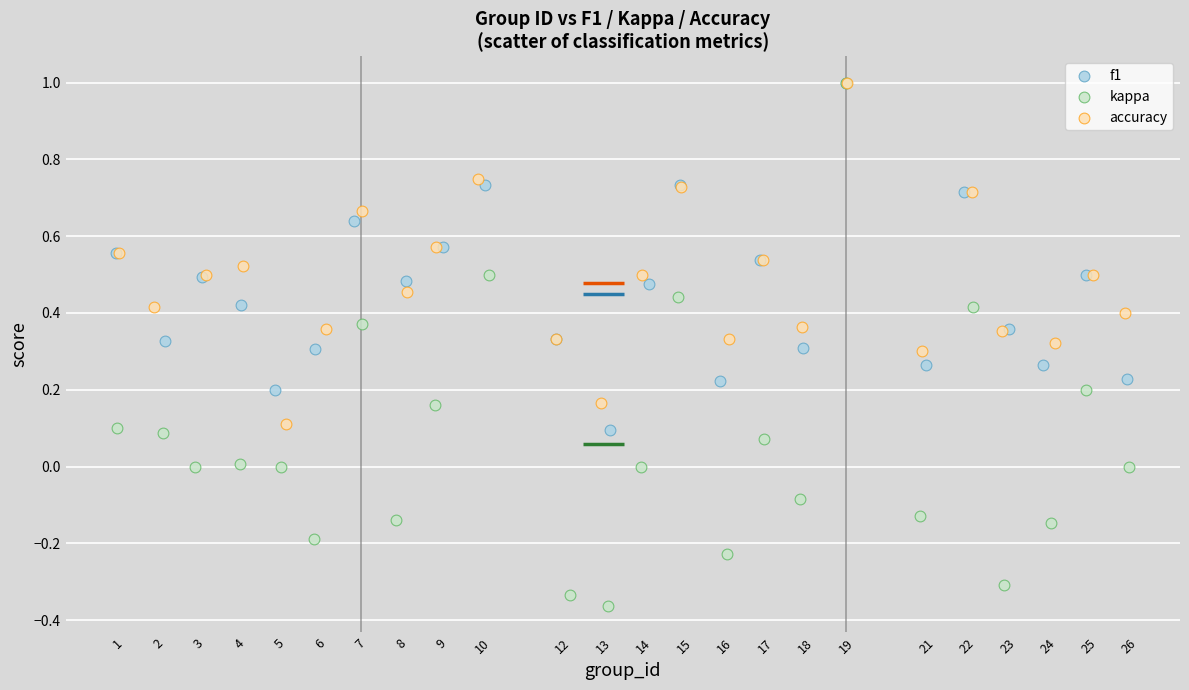

Which series reaches the minimum Y coordinate?

kappa